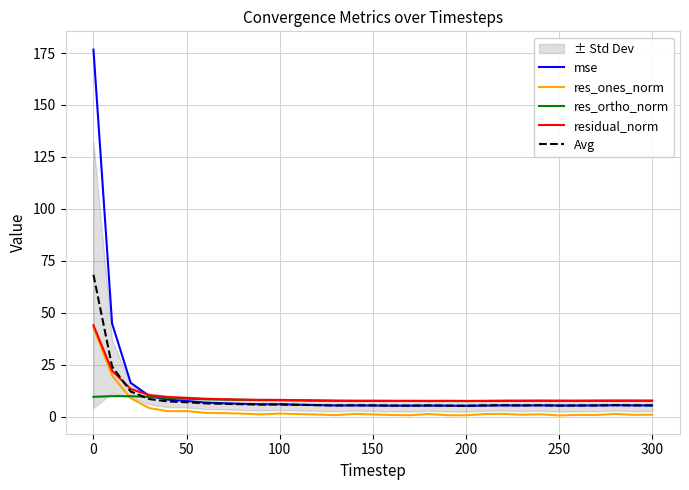

Reading left to right, list all the values displayed in this chart.

mse: 176.6	44.9	16.4	10.0	8.3	7.7	6.9	6.6	6.3	6.1	6.1	5.9	5.7	5.5	5.5	5.5	5.4	5.4	5.4	5.4	5.4	5.5	5.5	5.5	5.6	5.5	5.5	5.5	5.6	5.6	5.5
res_ones_norm: 43.0	19.9	9.0	4.2	2.8	2.8	1.9	1.8	1.6	1.2	1.6	1.4	1.2	0.9	1.5	1.2	0.9	0.8	1.4	0.8	0.8	1.4	1.5	1.1	1.3	0.7	1.0	0.9	1.5	1.0	1.0
res_ortho_norm: 9.7	10.0	10.0	9.6	9.1	8.7	8.5	8.3	8.2	8.1	8.0	7.9	7.8	7.8	7.7	7.7	7.7	7.7	7.6	7.7	7.6	7.6	7.7	7.7	7.7	7.7	7.7	7.8	7.7	7.8	7.7
residual_norm: 44.1	22.2	13.4	10.5	9.6	9.2	8.7	8.5	8.3	8.2	8.2	8.0	7.9	7.8	7.8	7.8	7.7	7.7	7.7	7.7	7.7	7.7	7.8	7.8	7.8	7.8	7.8	7.8	7.9	7.8	7.8
Avg: 68.3	24.3	12.2	8.6	7.4	7.1	6.5	6.3	6.1	5.9	6.0	5.8	5.7	5.5	5.6	5.5	5.4	5.4	5.5	5.4	5.4	5.6	5.6	5.5	5.6	5.4	5.5	5.5	5.7	5.5	5.5